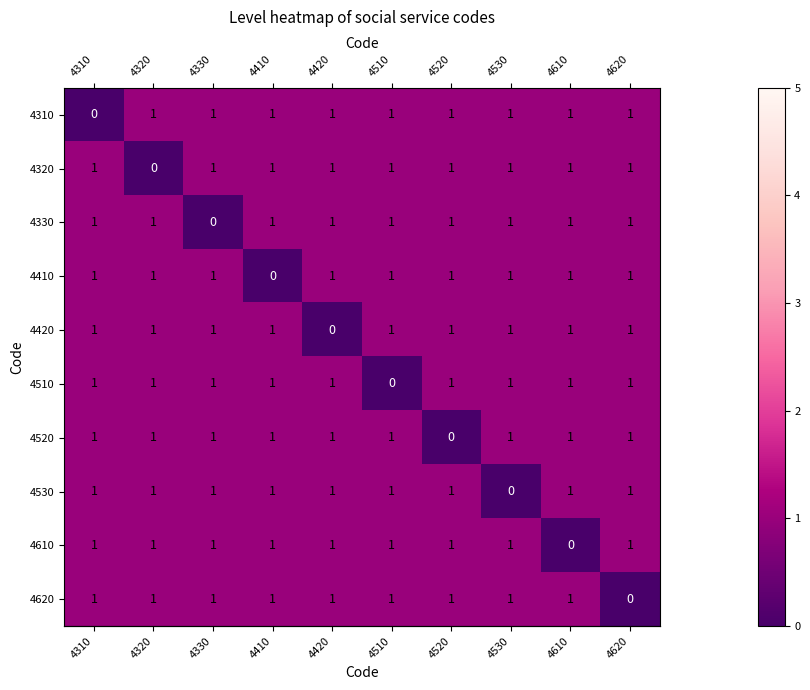

At how many categories does at least one series exceed 0?

10